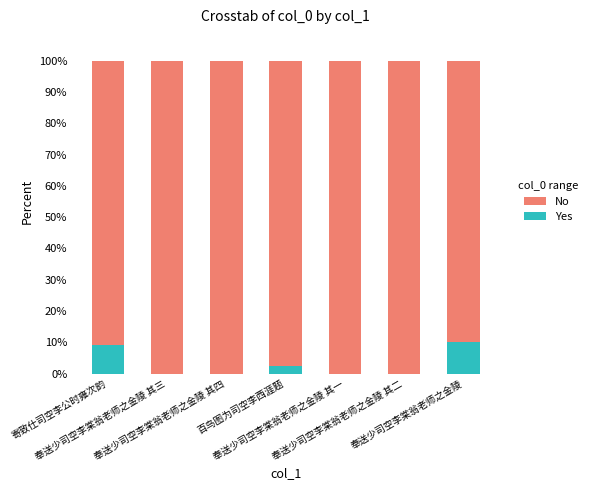

Are the bars horizontal?

No